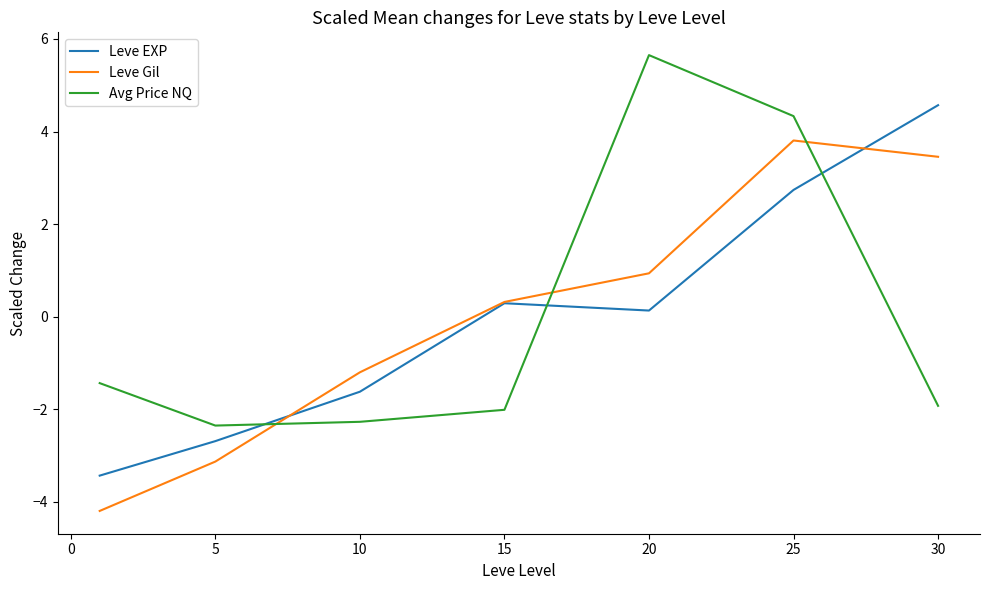

What is the difference between the maximum and minimum values in the Avg Price NQ series?

8.0